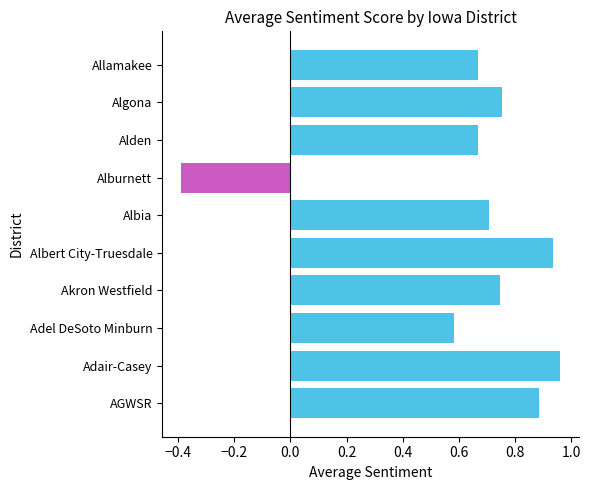

Which label corresponds to the largest value in the chart?

Adair-Casey